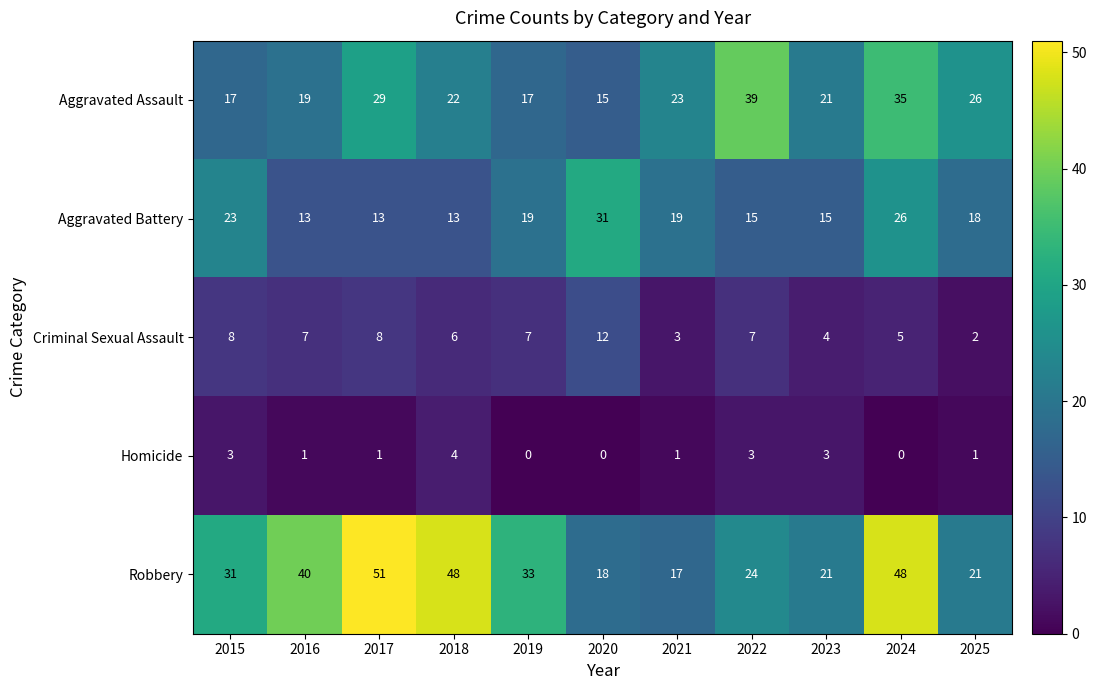

Which series has the largest range (max minus min)?

Robbery